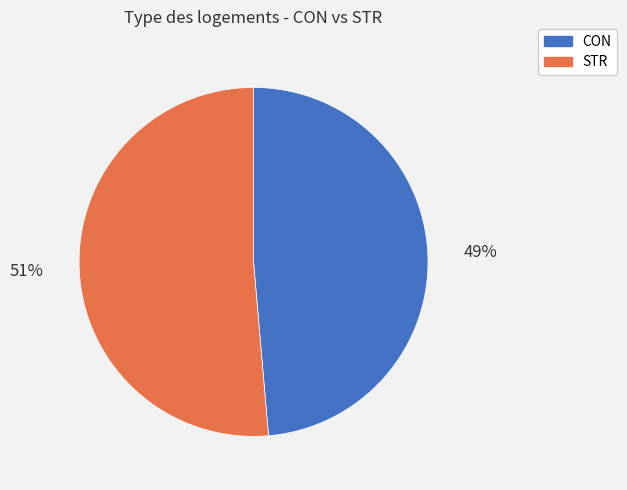

True or false: CON accounts for 49% of the total.

True